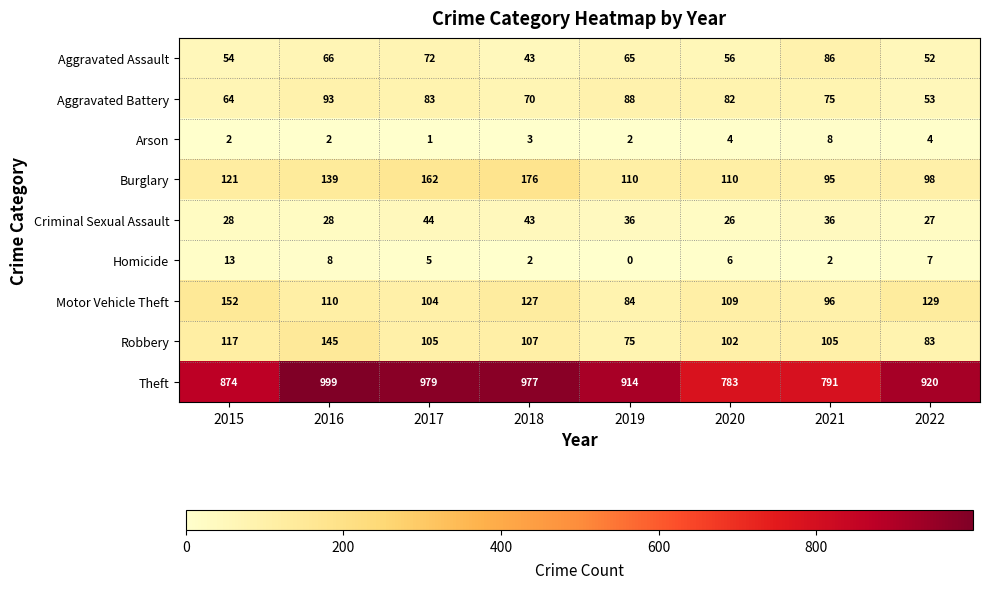

List the series in order of their peak value, lowest first.

Arson, Homicide, Criminal Sexual Assault, Aggravated Assault, Aggravated Battery, Robbery, Motor Vehicle Theft, Burglary, Theft